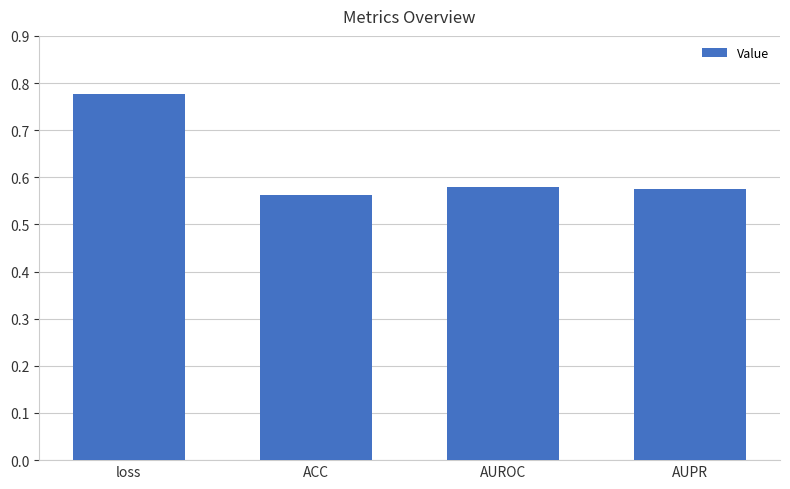

At which category does the chart reach its peak across all series?

loss